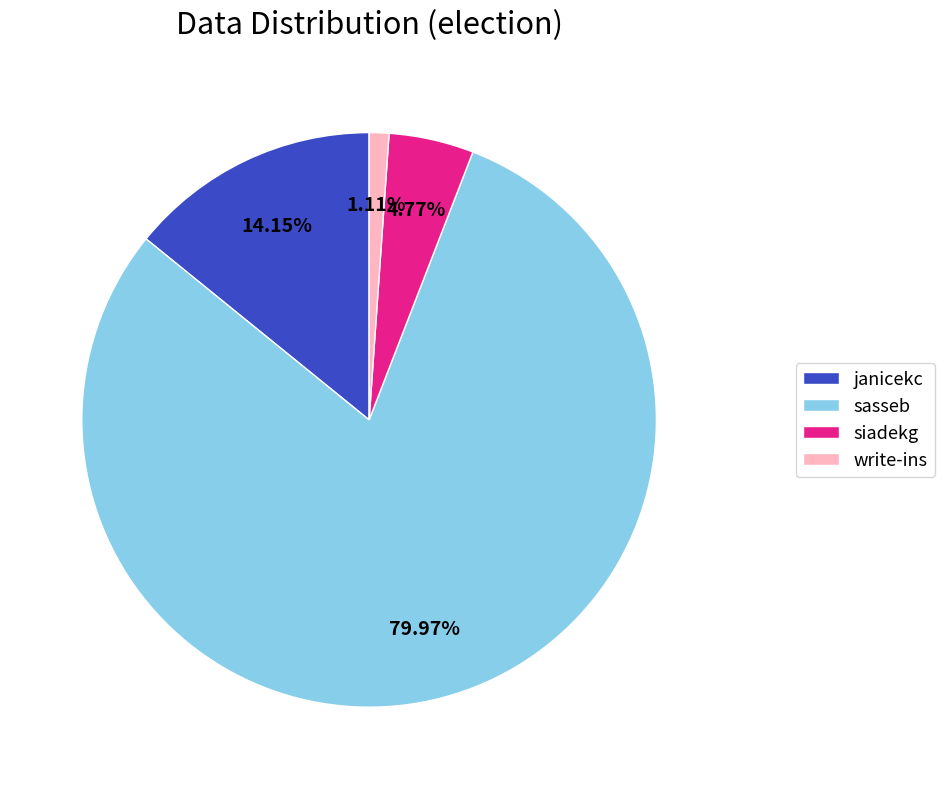

To the nearest percent, what is the difference between the janicekc and siadekg slice percentages?

9%